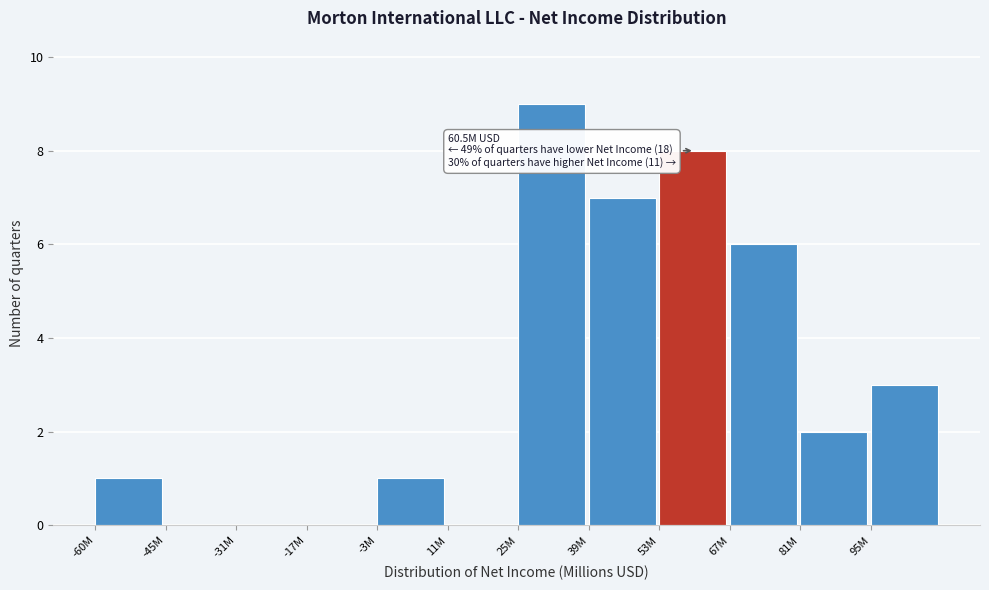

Reading right to left, transcribe all the data shown in this chart.

95M=3	81M=2	67M=6	53M=8	39M=7	25M=9	11M=0	-3M=1	-17M=0	-31M=0	-45M=0	-60M=1